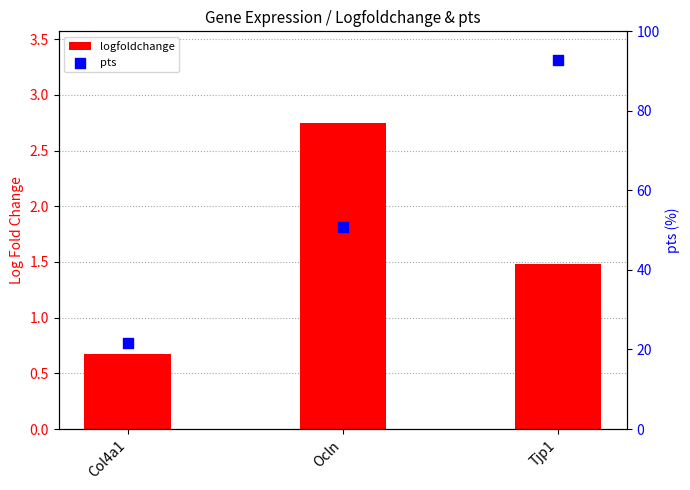

At which category is the sum across all series the highest?

Tjp1